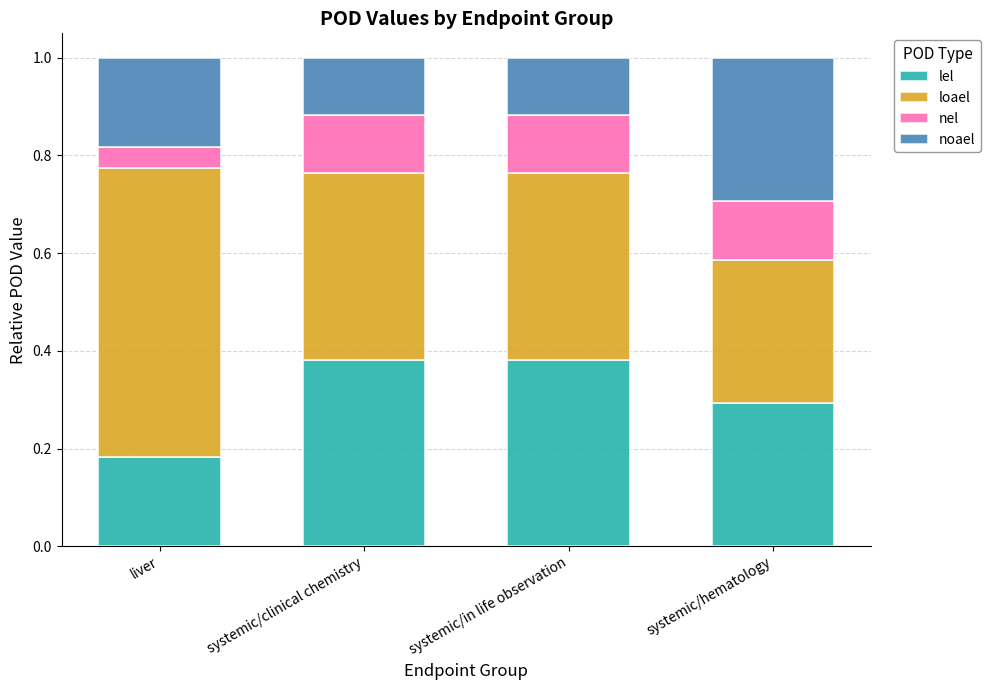

How many lel values are between 0 and 1?

4